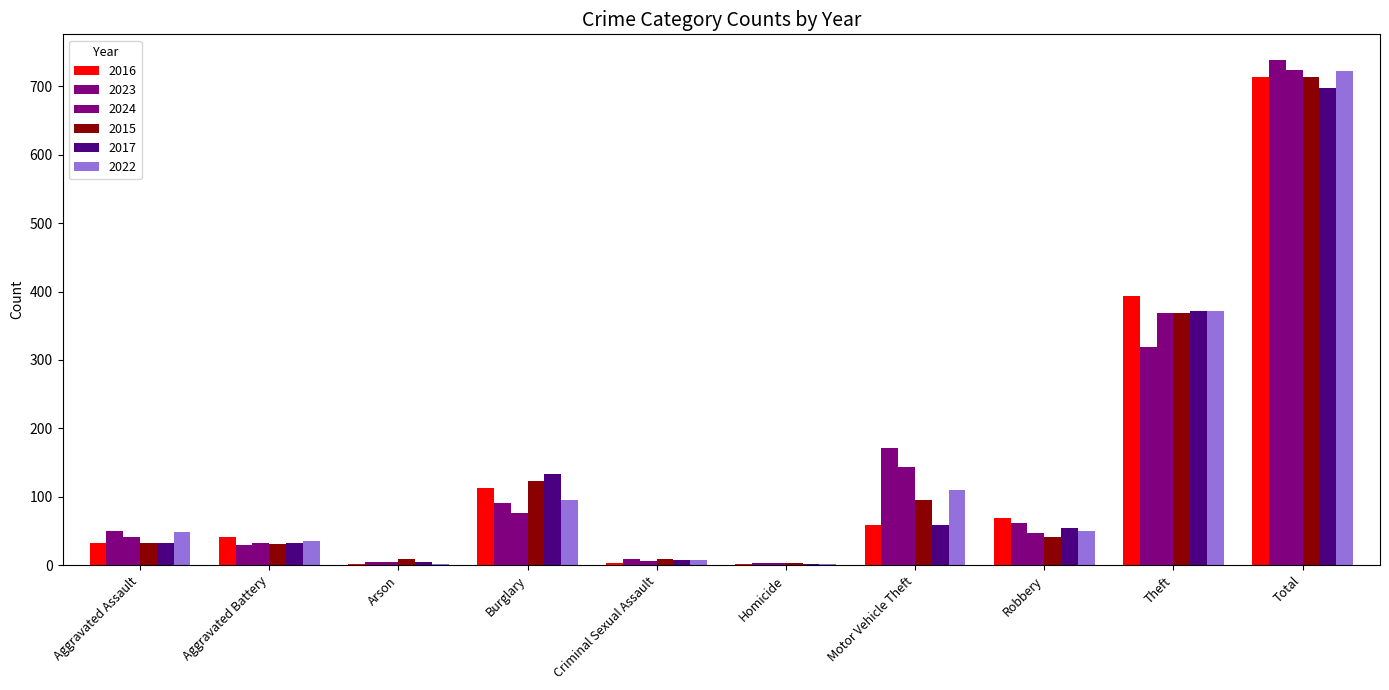

What is the value of the 2016 bar at the 1st from the left?

32